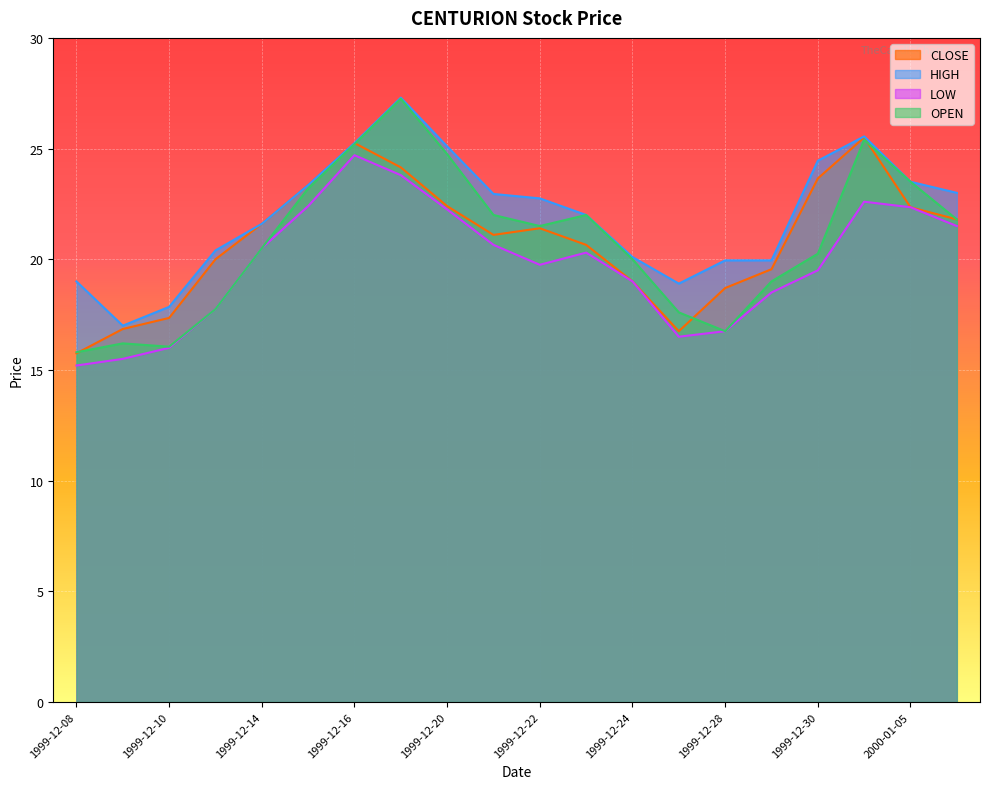

What is the highest value of the HIGH series?

27.3